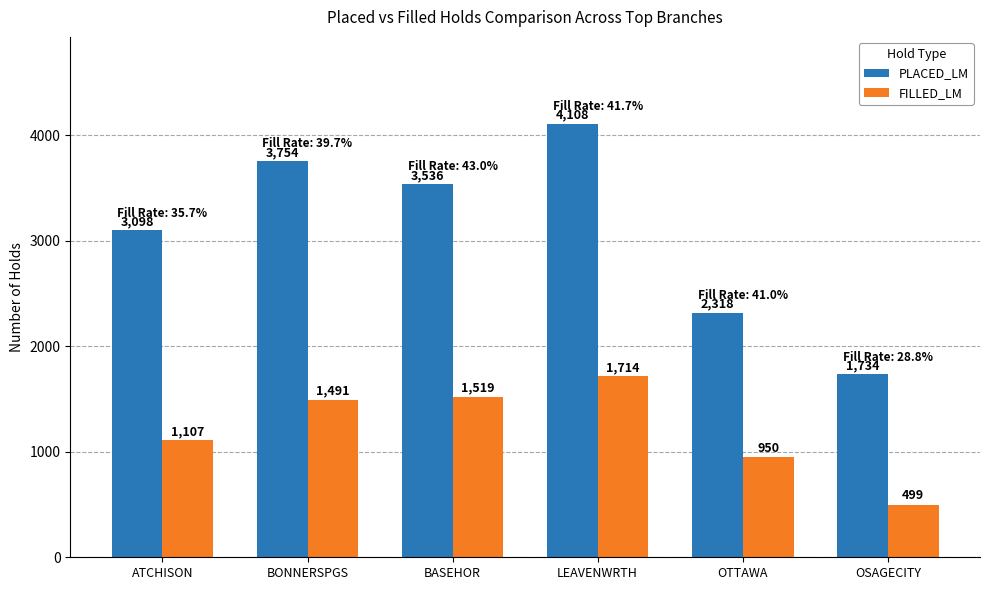

What is the label of the 5th bar from the right?

BONNERSPGS